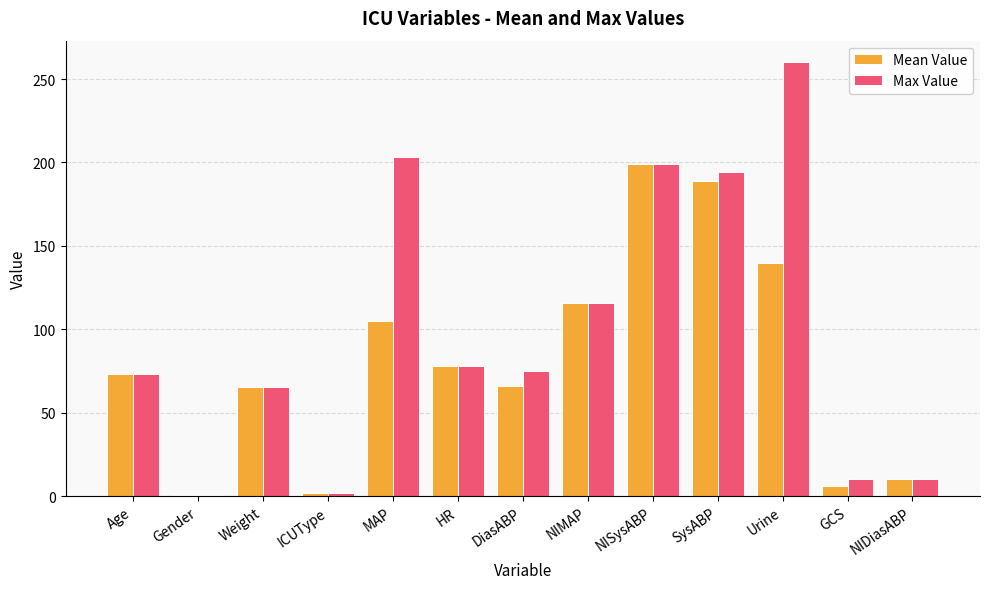

What is the spread (max minus min) of values at DiasABP?

9.0